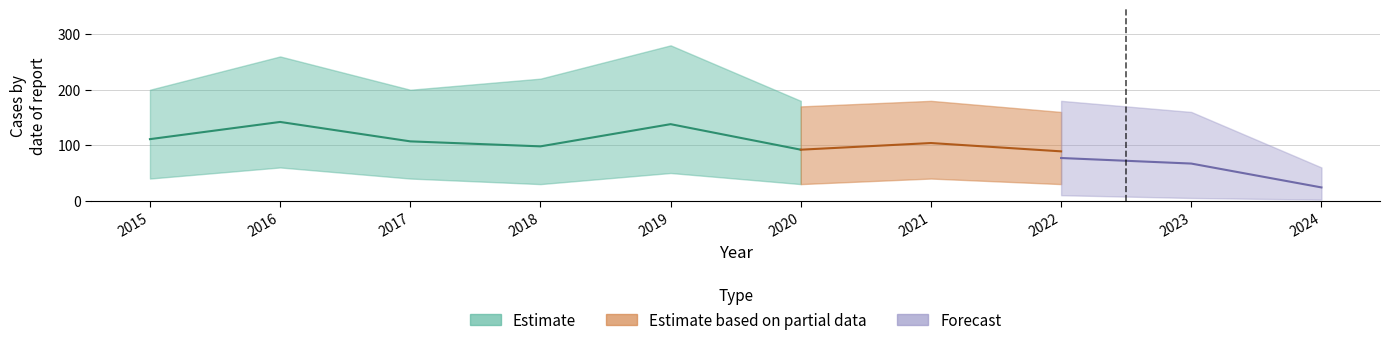

What are all the series names shown in the legend?

Estimate, Estimate based on partial data, Forecast